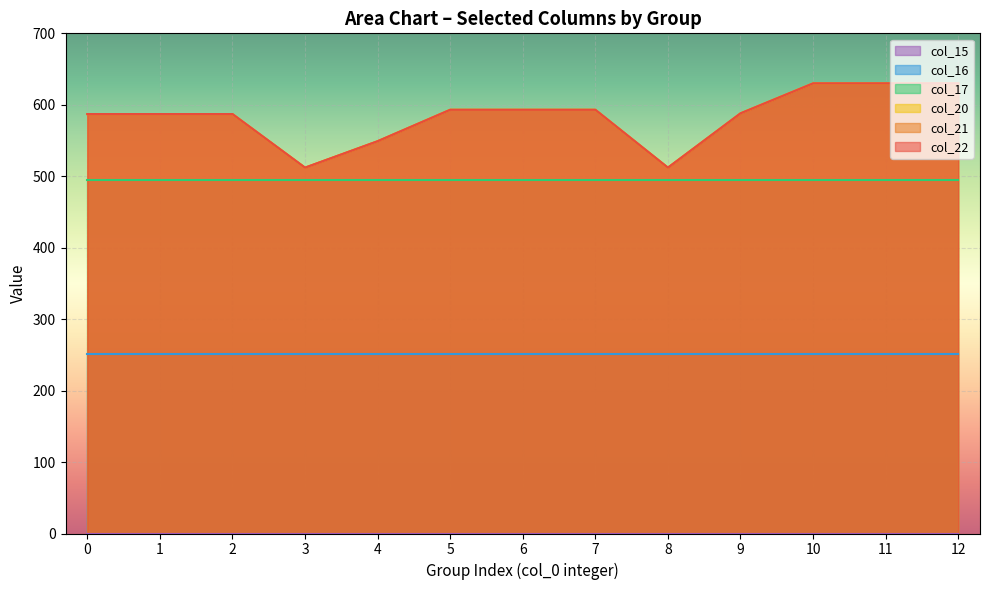

Where is the first local minimum for col_21?

2